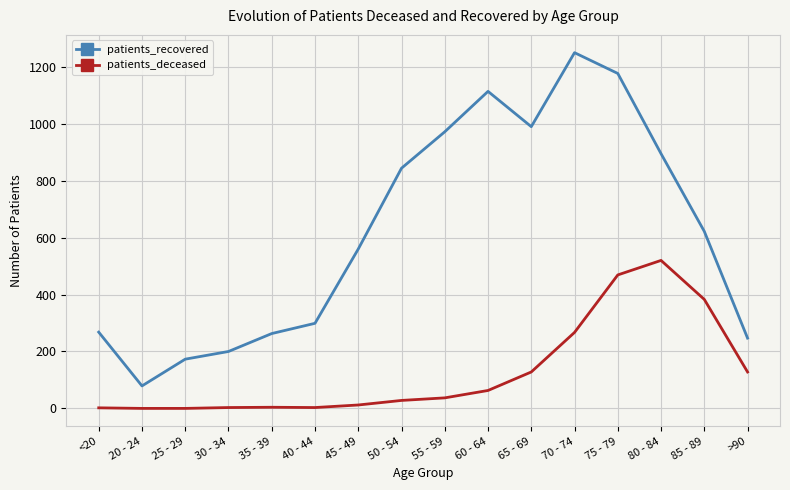

True or false: patients_recovered and patients_deceased cross at least once.

False